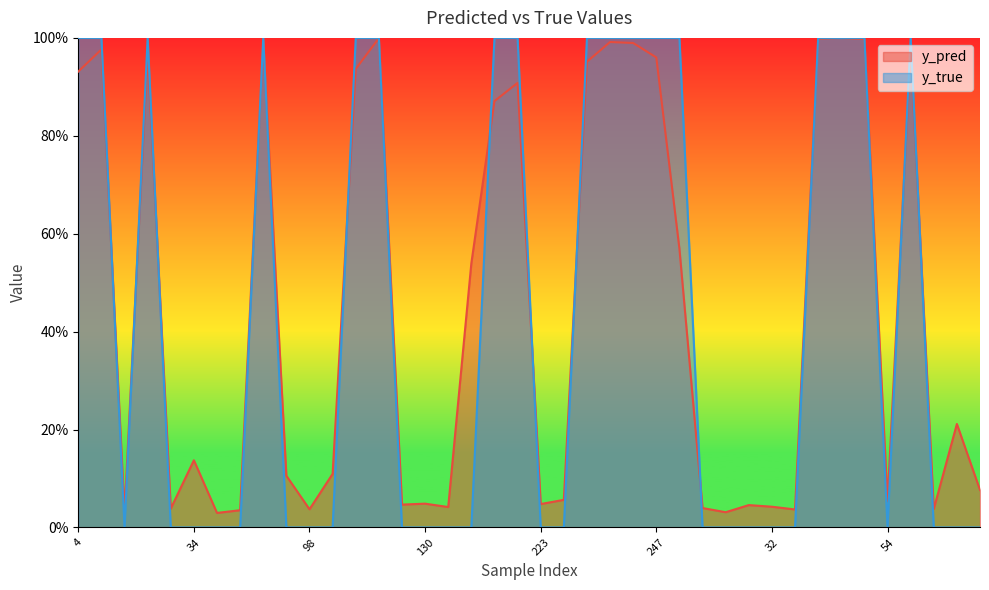

Reading right to left, list all the values displayed in this chart.

y_pred: 86=0.1	65=0.2	62=0.0	59=1.0	54=0.1	48=1.0	46=1.0	36=1.0	33=0.0	32=0.0	29=0.0	28=0.0	18=0.0	17=0.6	247=1.0	245=1.0	242=1.0	231=1.0	227=0.1	223=0.0	204=0.9	186=0.9	147=0.5	133=0.0	130=0.0	129=0.0	122=1.0	120=0.9	113=0.1	98=0.0	82=0.1	73=1.0	51=0.0	40=0.0	34=0.1	27=0.0	22=1.0	15=0.0	14=1.0	4=0.9
y_true: 86=0.0	65=0.0	62=0.0	59=1.0	54=0.0	48=1.0	46=1.0	36=1.0	33=0.0	32=0.0	29=0.0	28=0.0	18=0.0	17=1.0	247=1.0	245=1.0	242=1.0	231=1.0	227=0.0	223=0.0	204=1.0	186=1.0	147=0.0	133=0.0	130=0.0	129=0.0	122=1.0	120=1.0	113=0.0	98=0.0	82=0.0	73=1.0	51=0.0	40=0.0	34=0.0	27=0.0	22=1.0	15=0.0	14=1.0	4=1.0